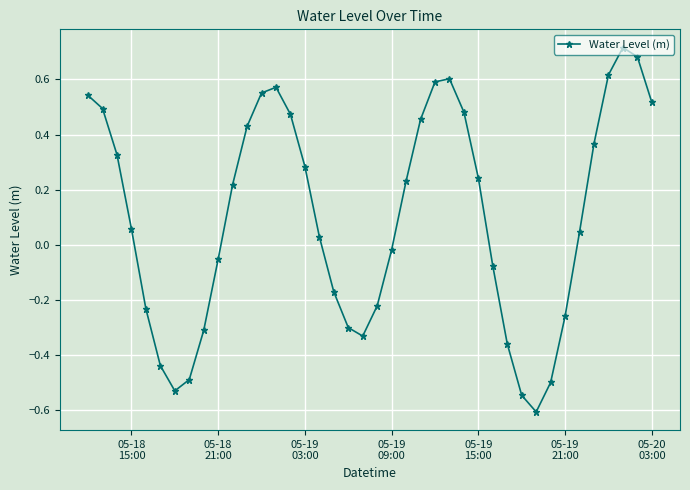

What is the difference between the maximum and minimum values?

1.3